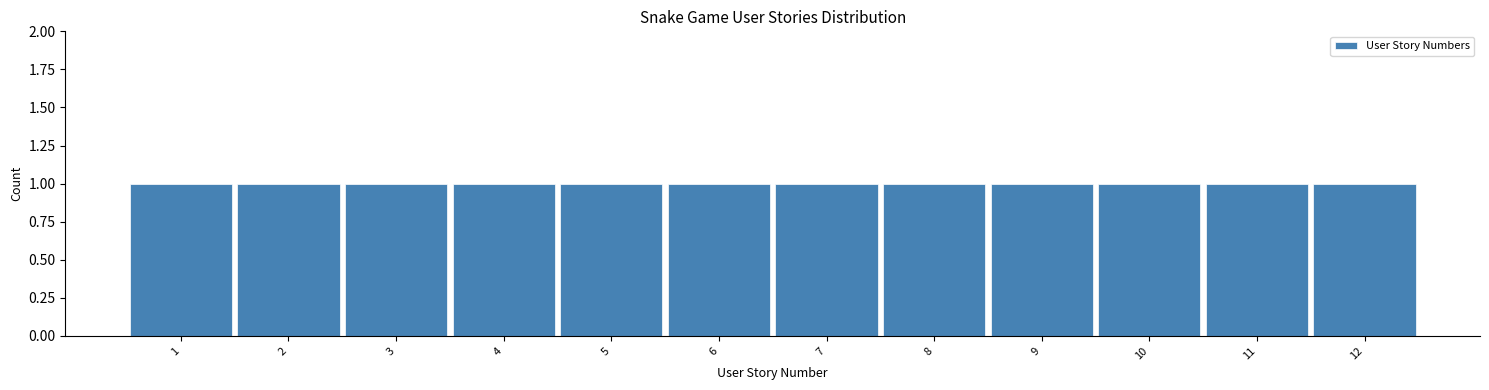

Reading left to right, transcribe this chart: for each bar, give the range it covers on the x-axis and its height. The values are not printed on the chart, so give them approximately, as read against the axis.

0.5 to 1.5: 1
1.5 to 2.5: 1
2.5 to 3.5: 1
3.5 to 4.5: 1
4.5 to 5.5: 1
5.5 to 6.5: 1
6.5 to 7.5: 1
7.5 to 8.5: 1
8.5 to 9.5: 1
9.5 to 10.5: 1
10.5 to 11.5: 1
11.5 to 12.5: 1